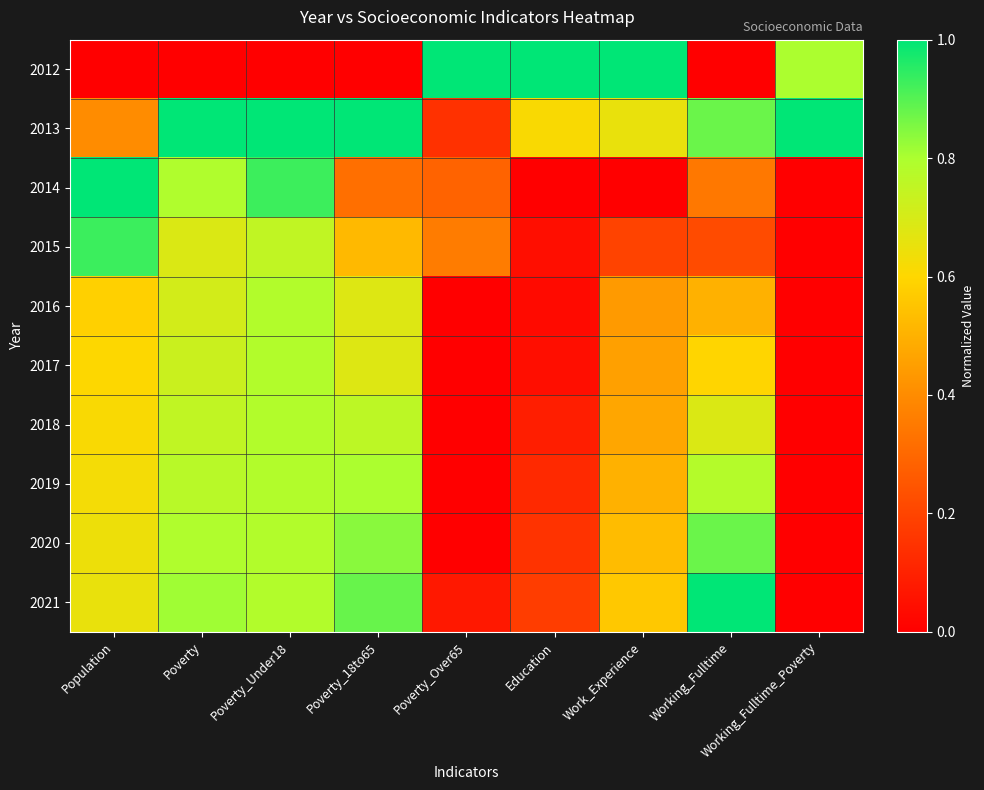

Rank the series by their maximum value, from lowest to highest.

2016, 2017, 2018, 2019, 2020, 2015, 2012, 2013, 2014, 2021